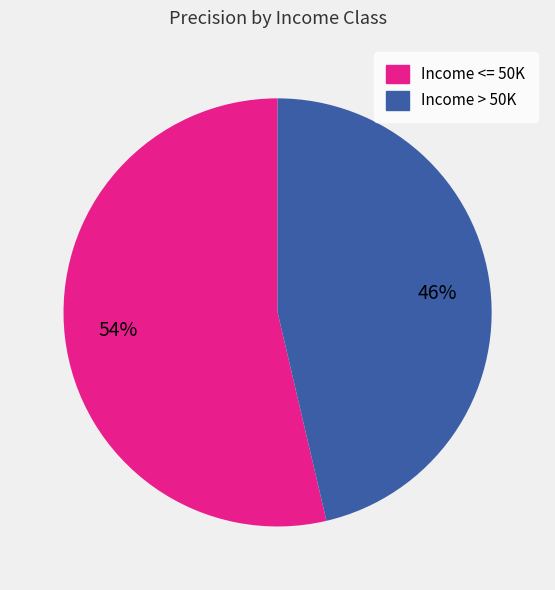

To the nearest percent, what is the average slice percentage?

50%